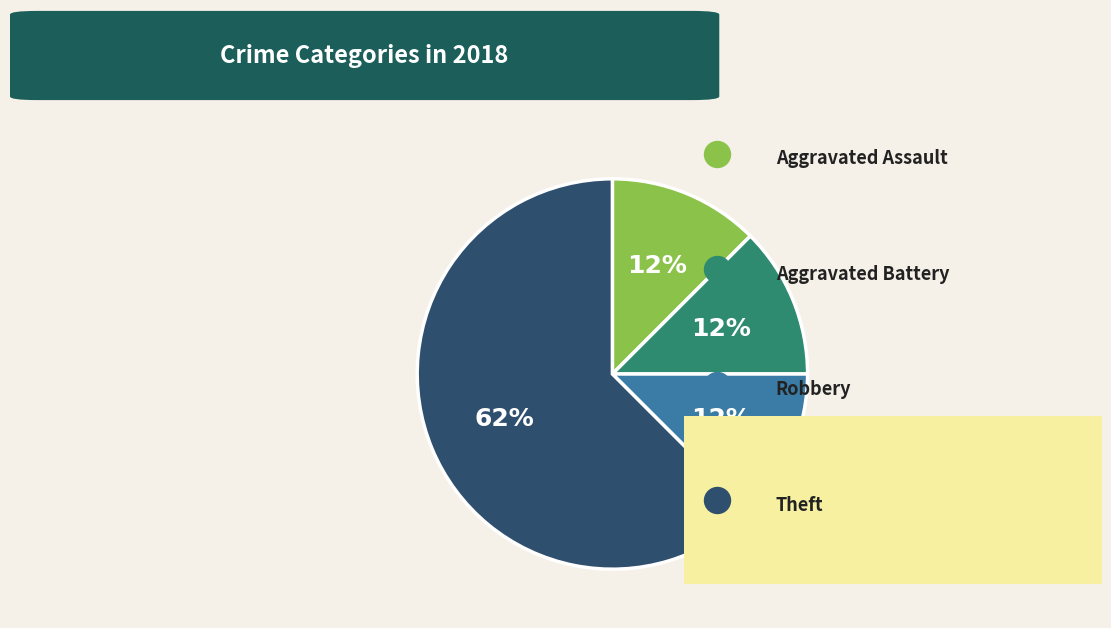

How many slices are in this pie chart?

4